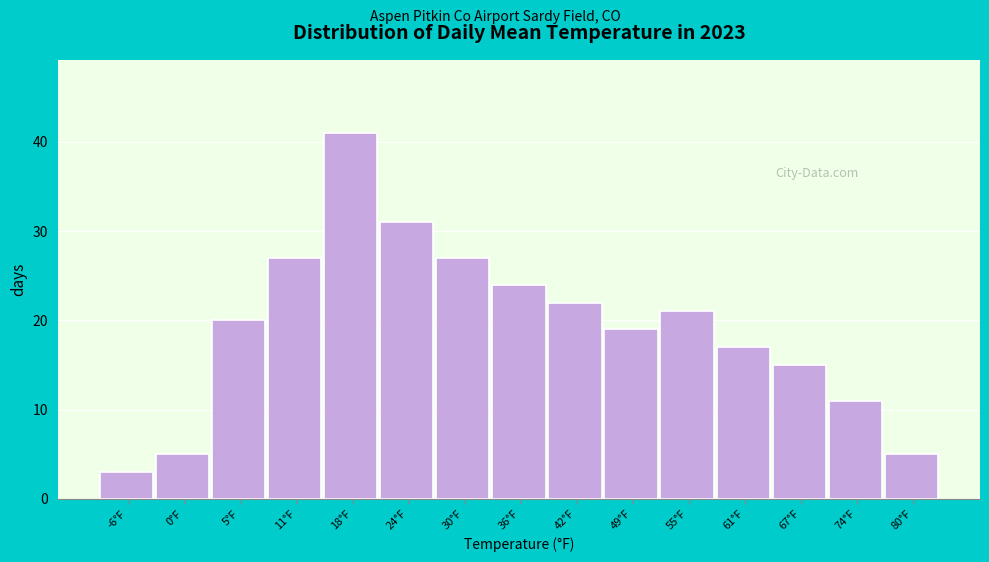

Reading left to right, list every bar in this chart as the range it spans on the x-axis followed by its height. Neither the bar edges nor the heights are printed on the chart, so give them approximately, as read against the axes.

-10 to -4: 3
-4 to 2: 5
2 to 9: 20
9 to 15: 27
15 to 21: 41
21 to 27: 31
27 to 34: 27
34 to 40: 24
40 to 46: 22
46 to 52: 19
52 to 59: 21
59 to 65: 17
65 to 71: 15
71 to 77: 11
77 to 84: 5